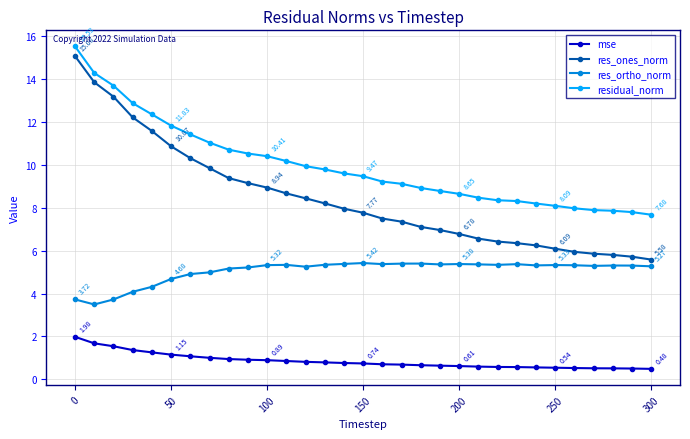

Which series has the largest range (max minus min)?

res_ones_norm